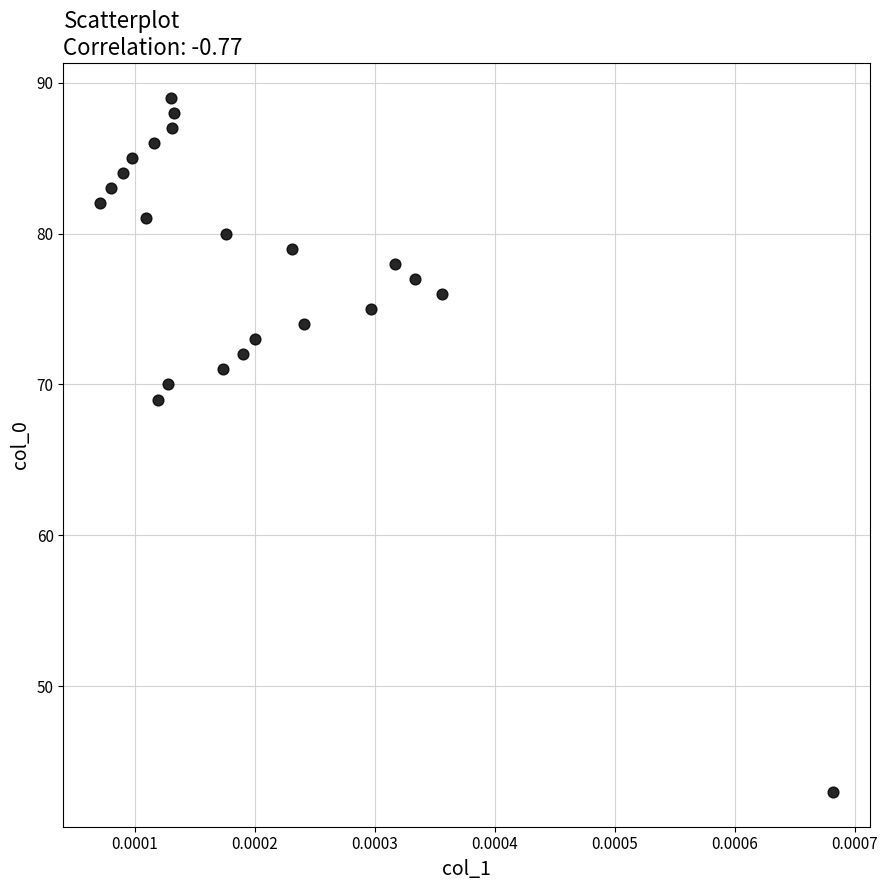

What Y value in the scatter plot is closest to 66?

69